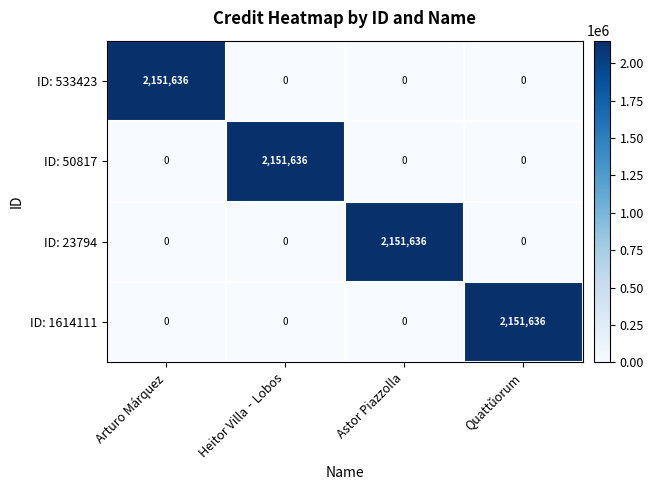

How many ID: 50817 values are between 0 and 2151636?

4